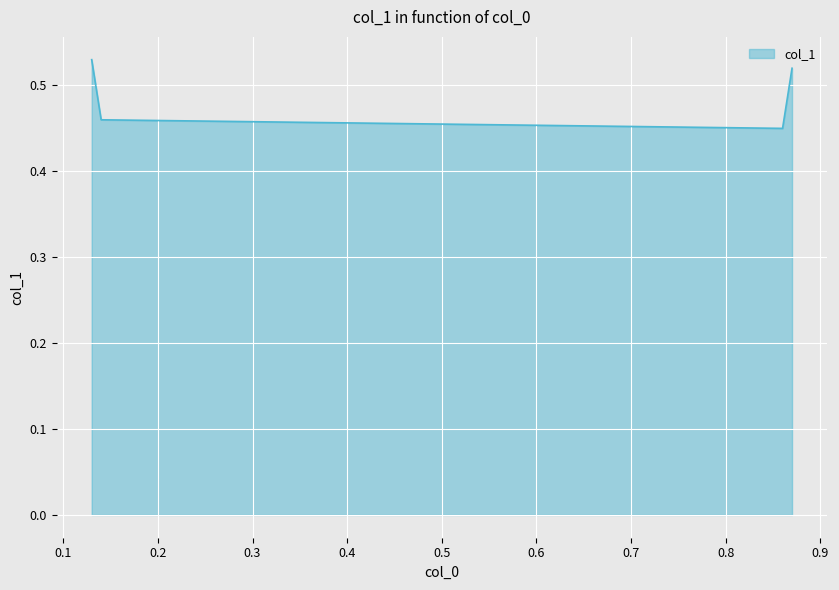

True or false: there are more than 2 points higher than both neighbors.

False